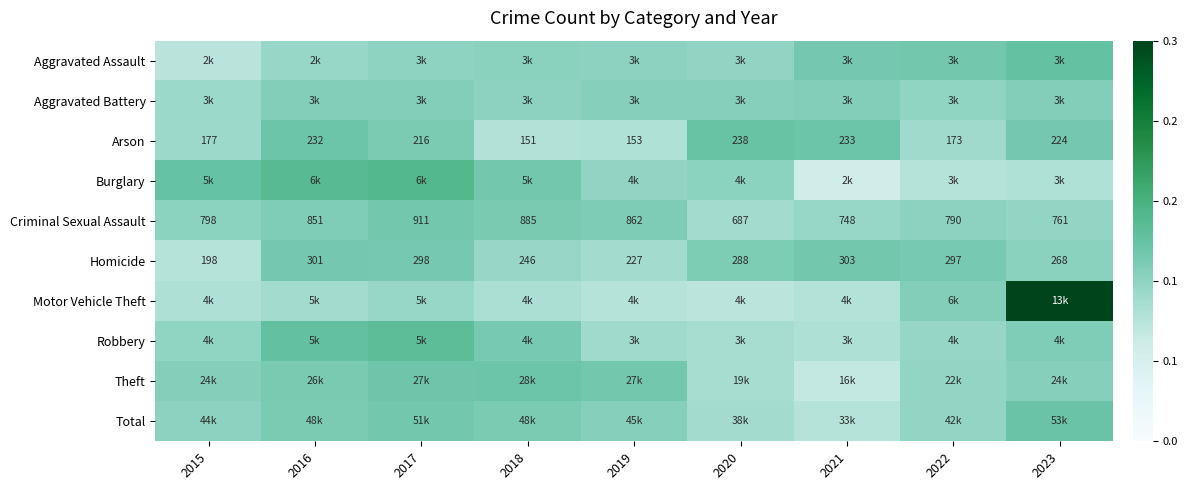

Is the value of Aggravated Battery at 2021 greater than the value of Criminal Sexual Assault at 2023?

Yes